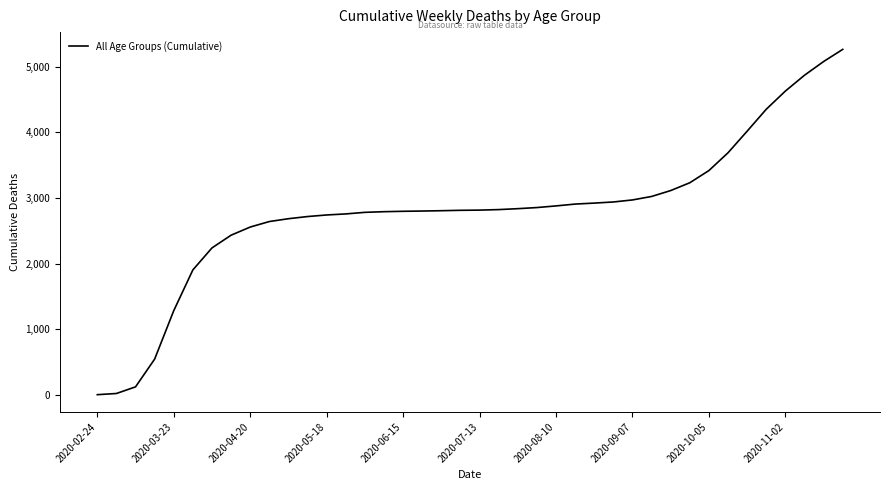

What is the minimum value shown in the chart?

4